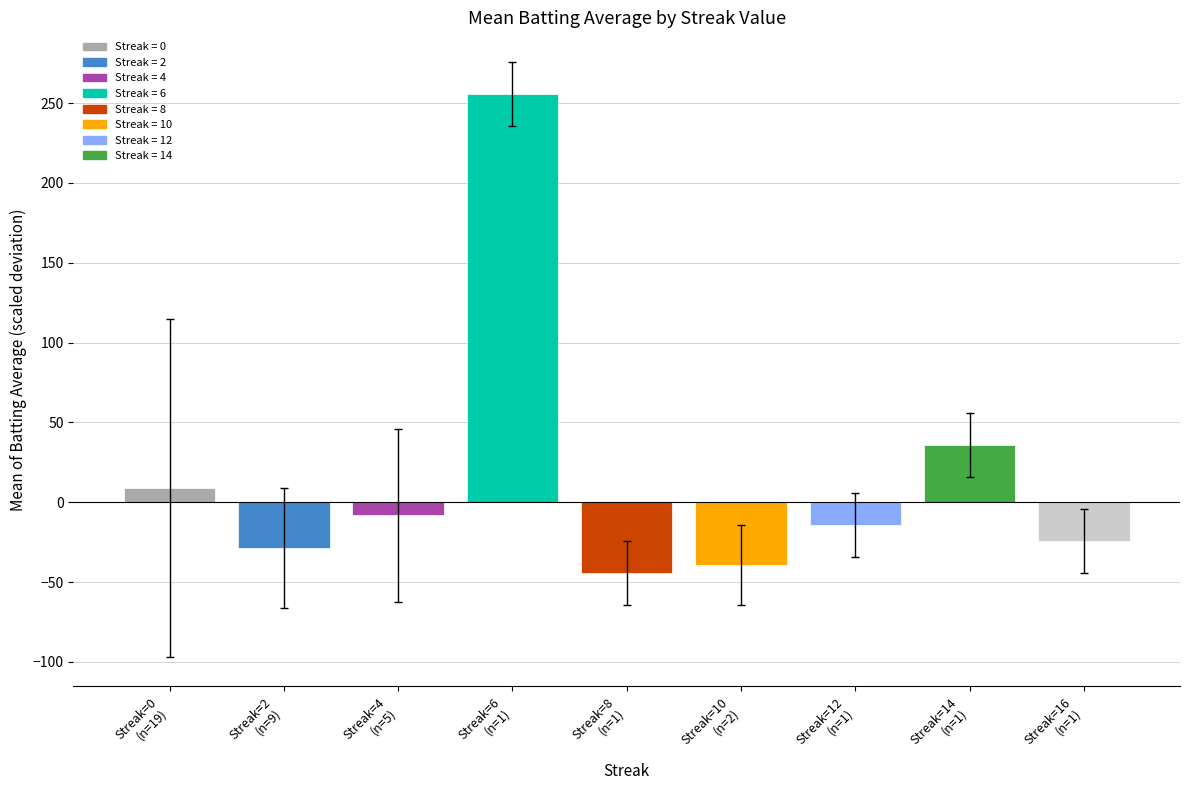

What is the difference between the values at Streak=6
(n=1) and Streak=8
(n=1)?

300.0